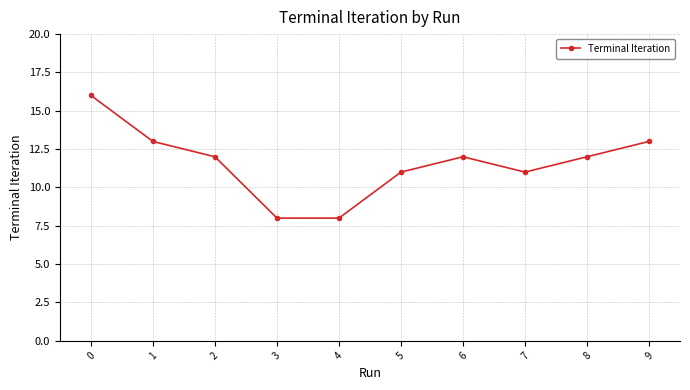

The chart shows a value of 22 at 0. True or false?

False